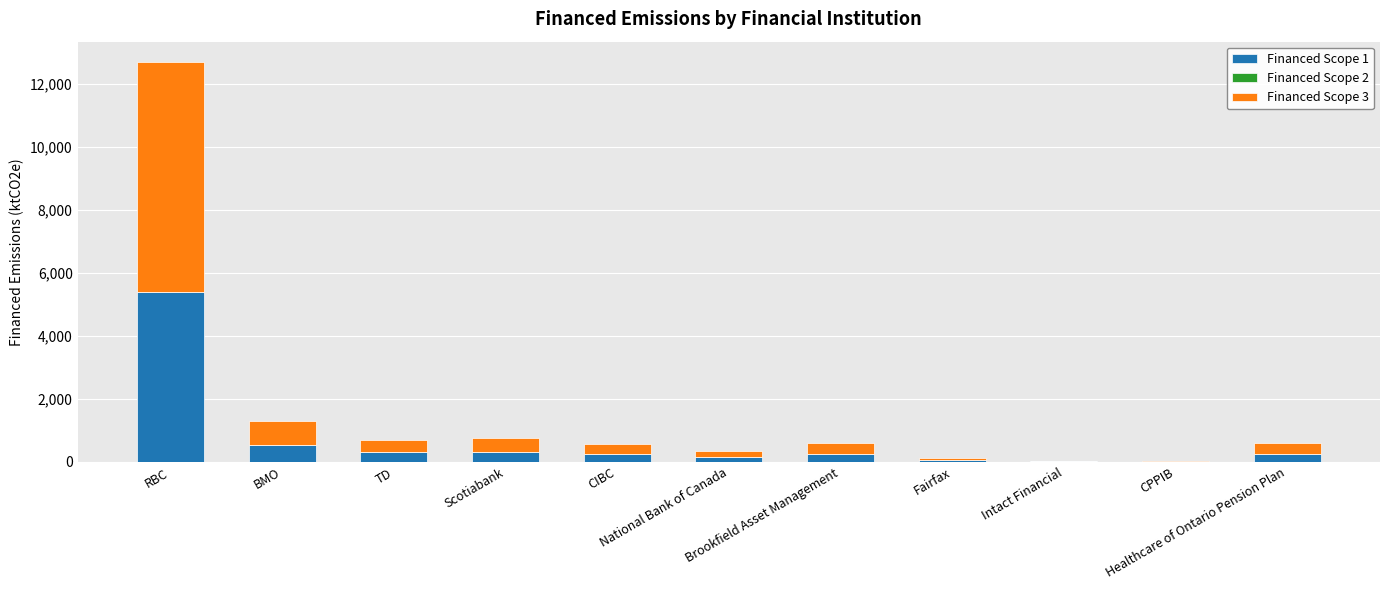

What is the sum of all Financed Scope 1 values?

7577.8